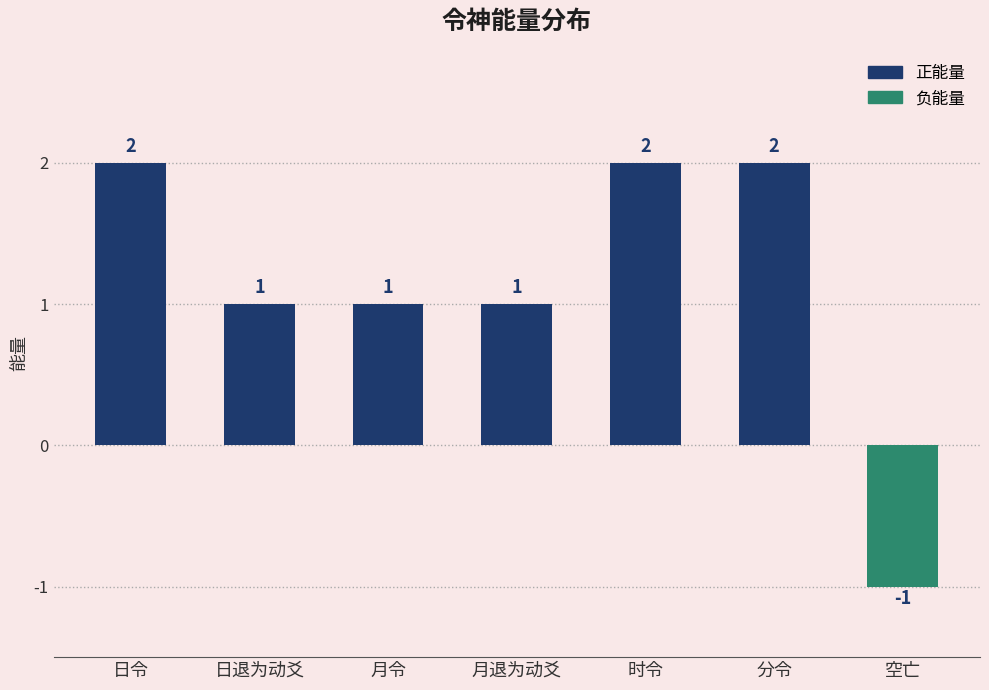

Reading left to right, extract all data points from this chart.

日令=2	日退为动爻=1	月令=1	月退为动爻=1	时令=2	分令=2	空亡=-1